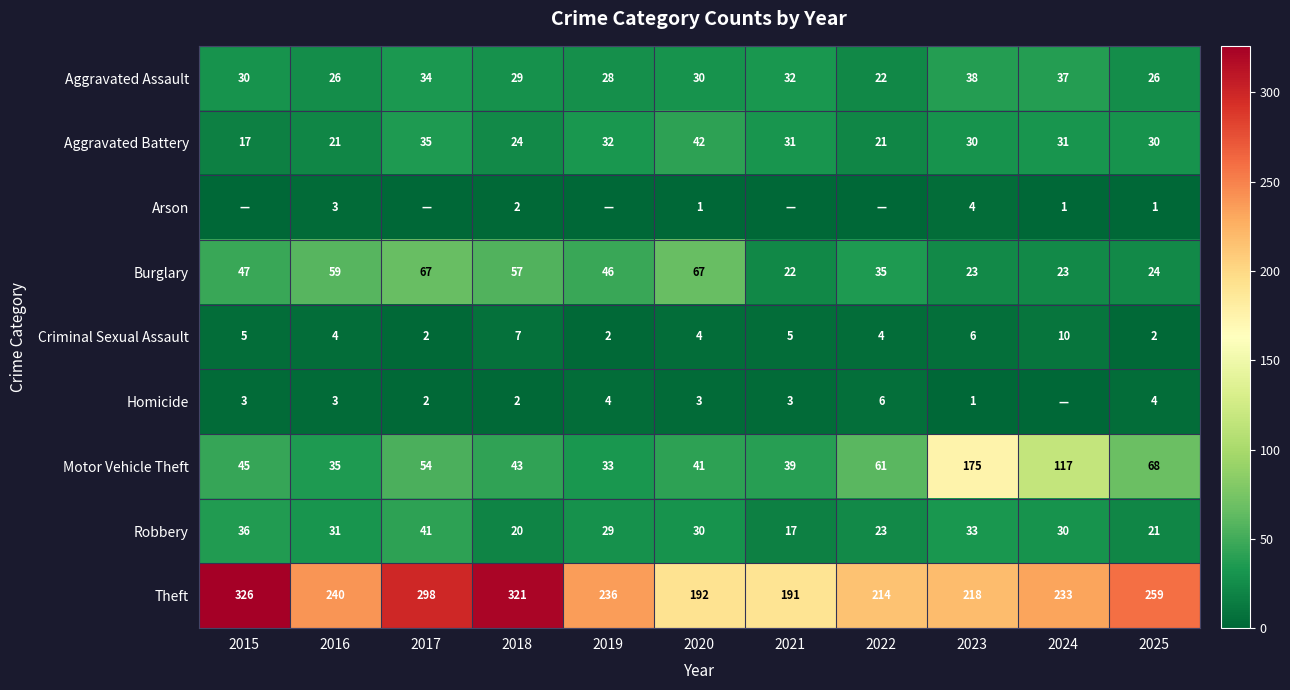

What is the sum of all Criminal Sexual Assault values?

51